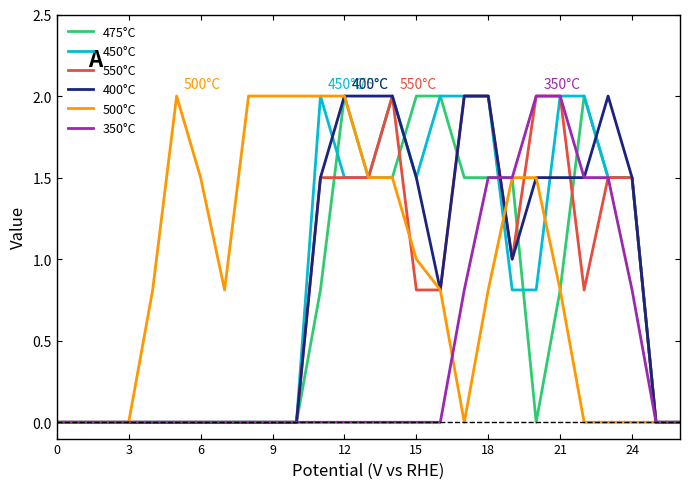

What is the maximum value for 350°C?

2.0